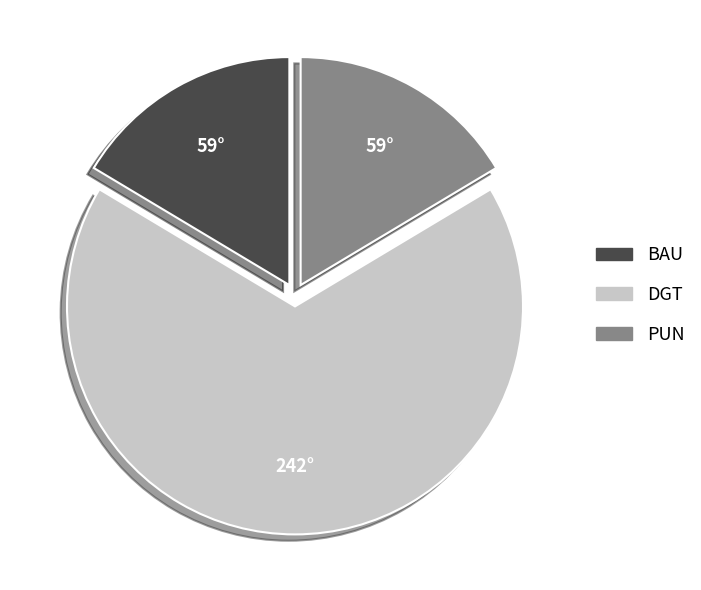

How many slices are in this pie chart?

3